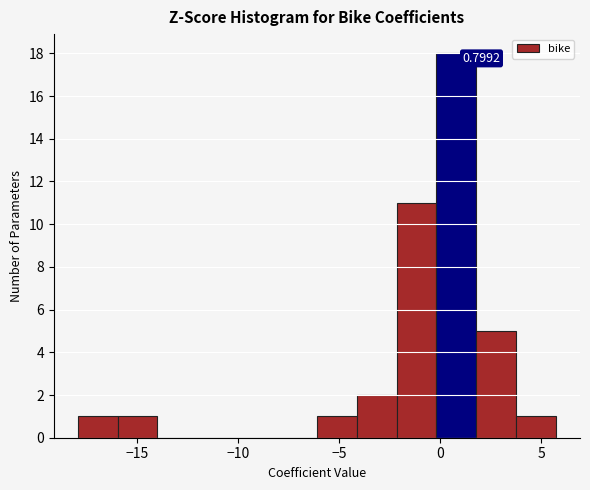

Around what value on the x-axis is the tallest bar? Give the approximate position of its centre, as read against the axis.

1.0